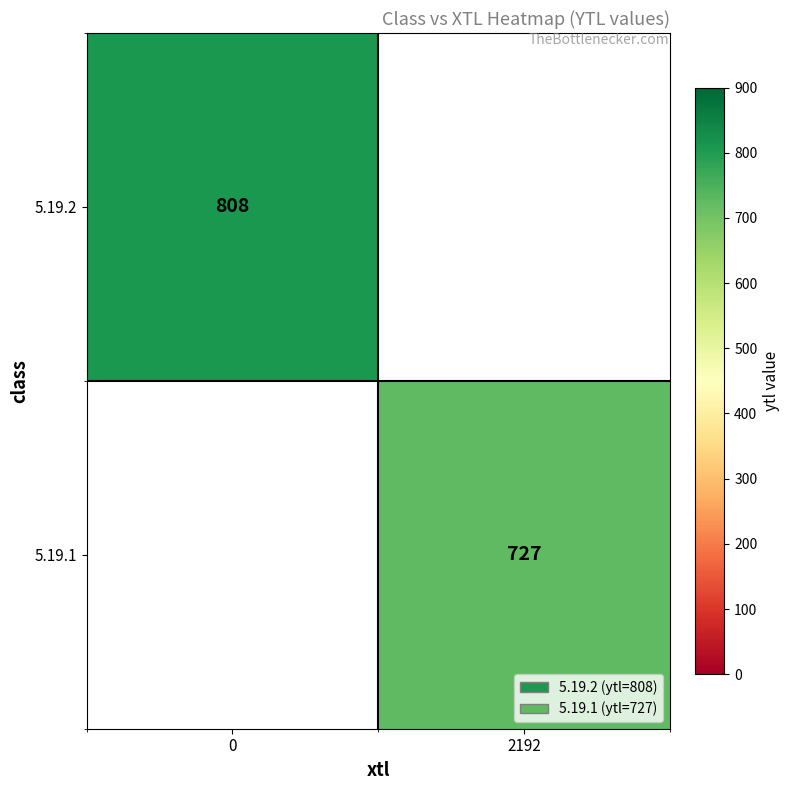

The 5.19.2 series shows 808 at 0. True or false?

True